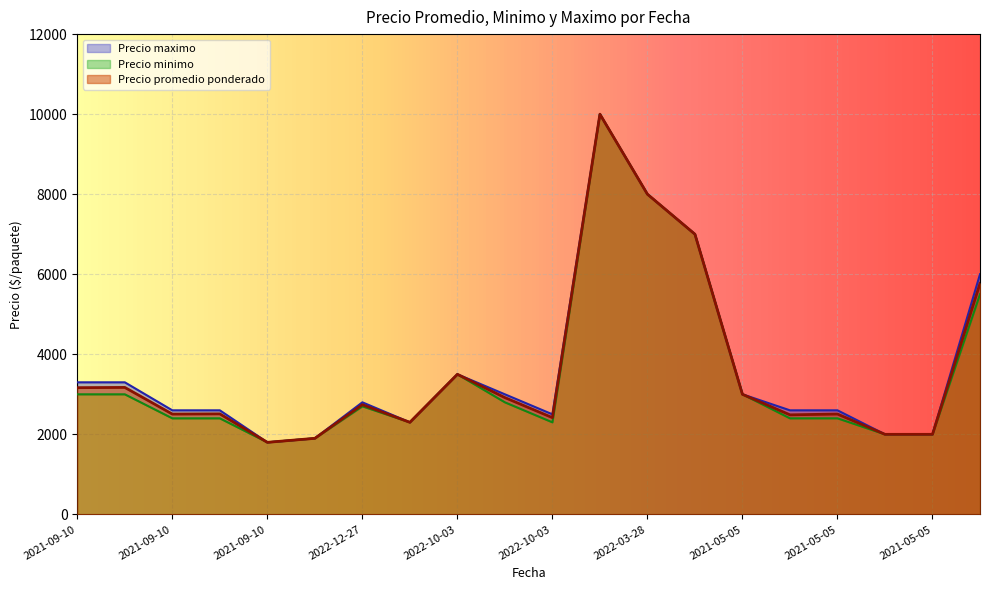

How many interior local valleys does the Precio maximo series have?

3